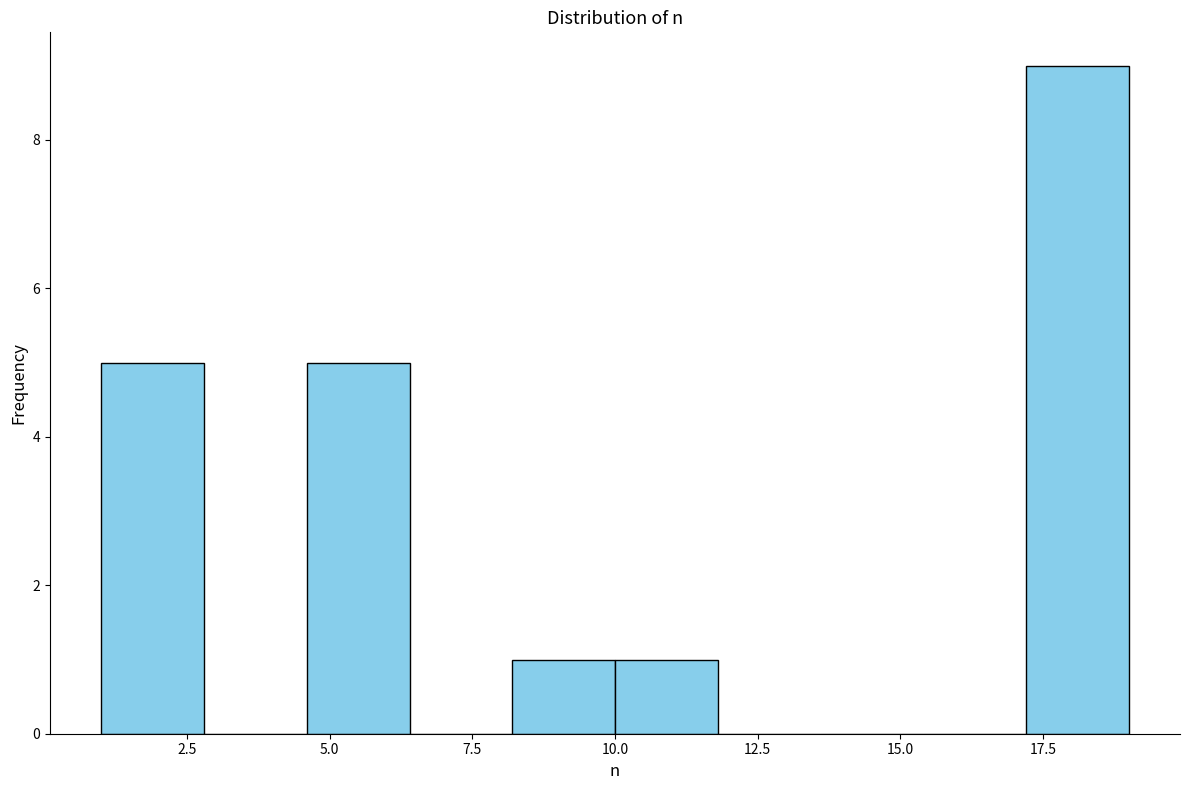

Read against the x-axis, roughly where is the centre of the tallest bar?

18.0